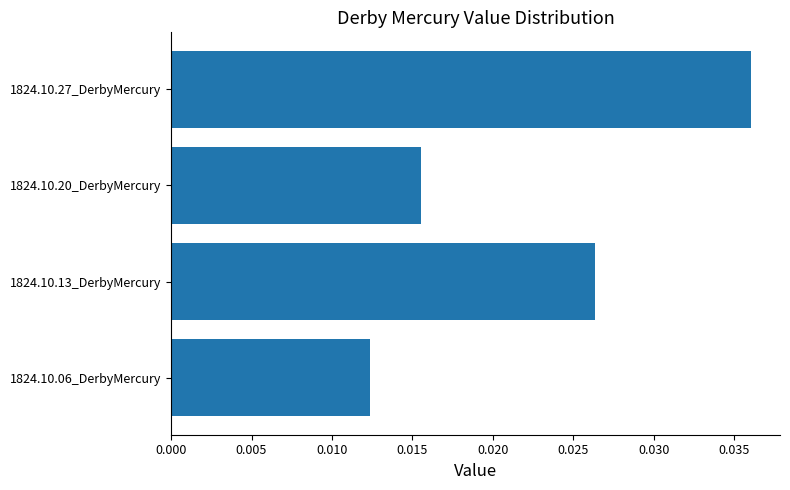

List the labels in order of value, smallest first.

1824.10.06_DerbyMercury, 1824.10.20_DerbyMercury, 1824.10.13_DerbyMercury, 1824.10.27_DerbyMercury